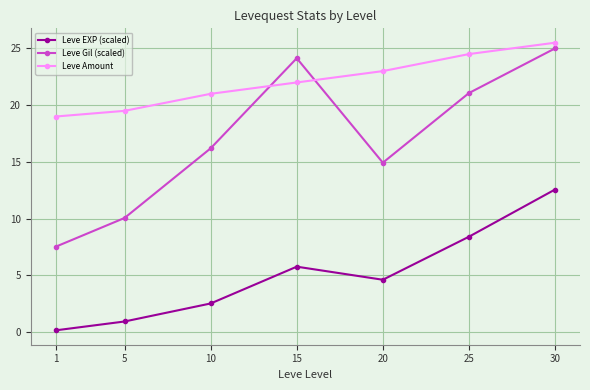

List the series in order of their peak value, lowest first.

Leve EXP (scaled), Leve Gil (scaled), Leve Amount